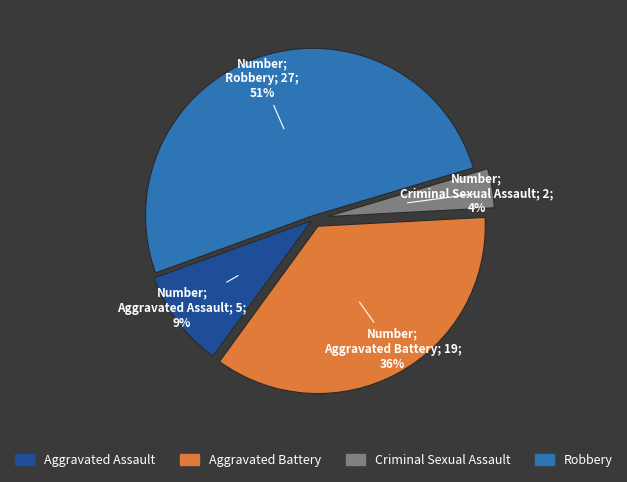

Is the sum of Robbery and Criminal Sexual Assault greater than half?

Yes